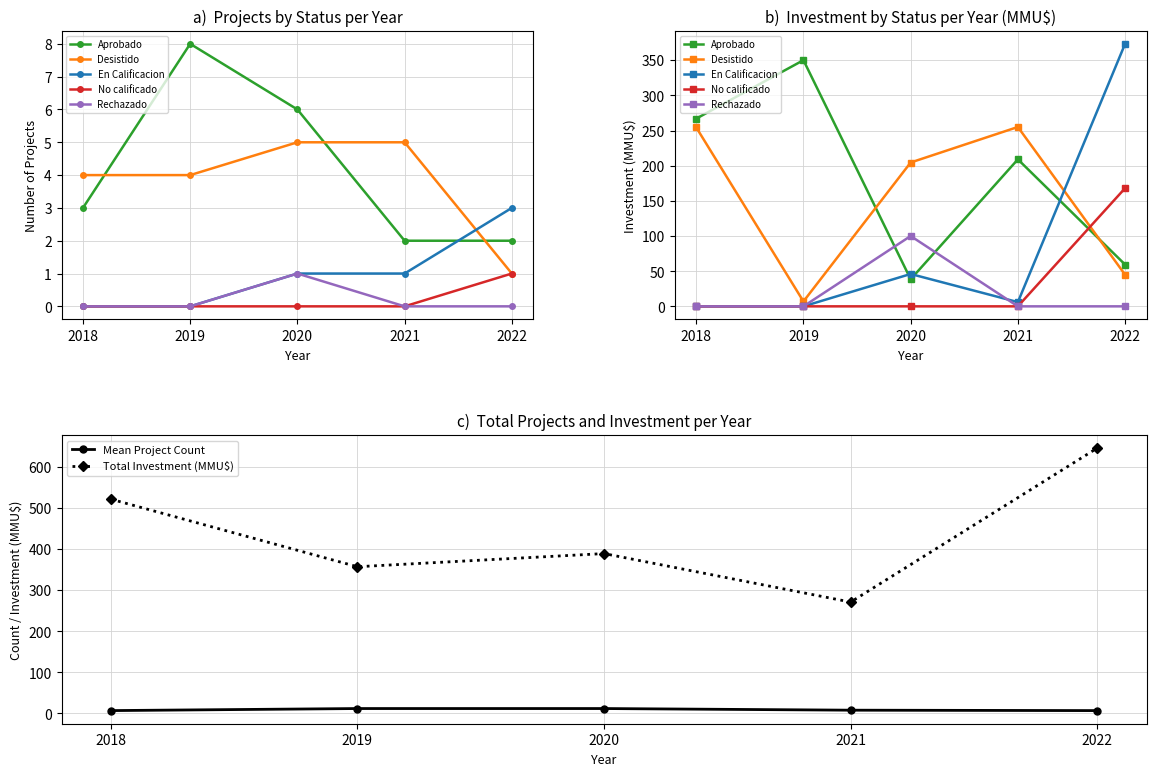

Which category has the highest value across all series?

2019